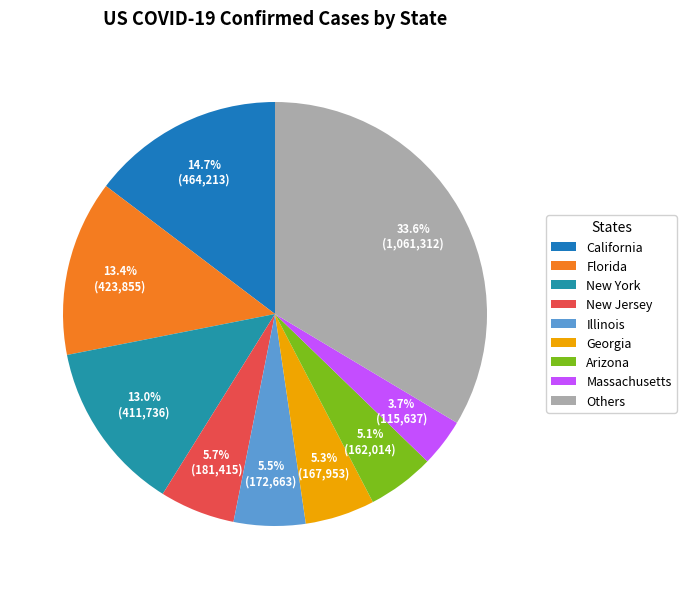

How many slices are in this pie chart?

9